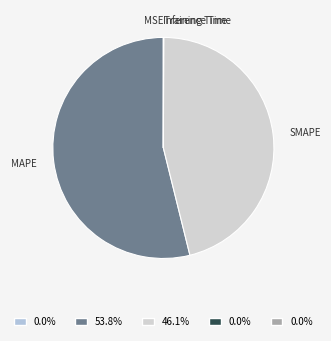

What is the majority slice?

MAPE